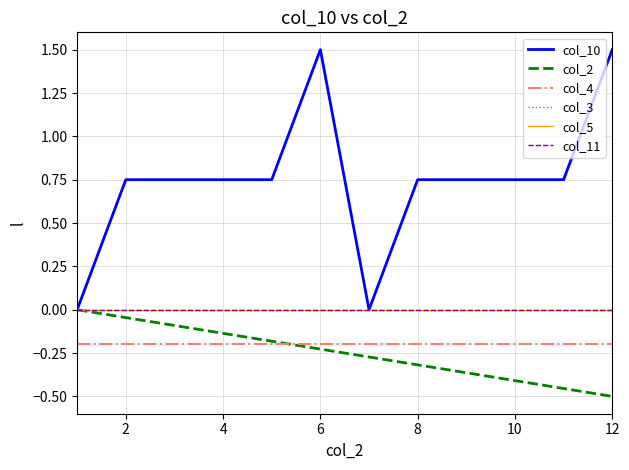

True or false: col_4 and col_10 intersect in this chart.

False